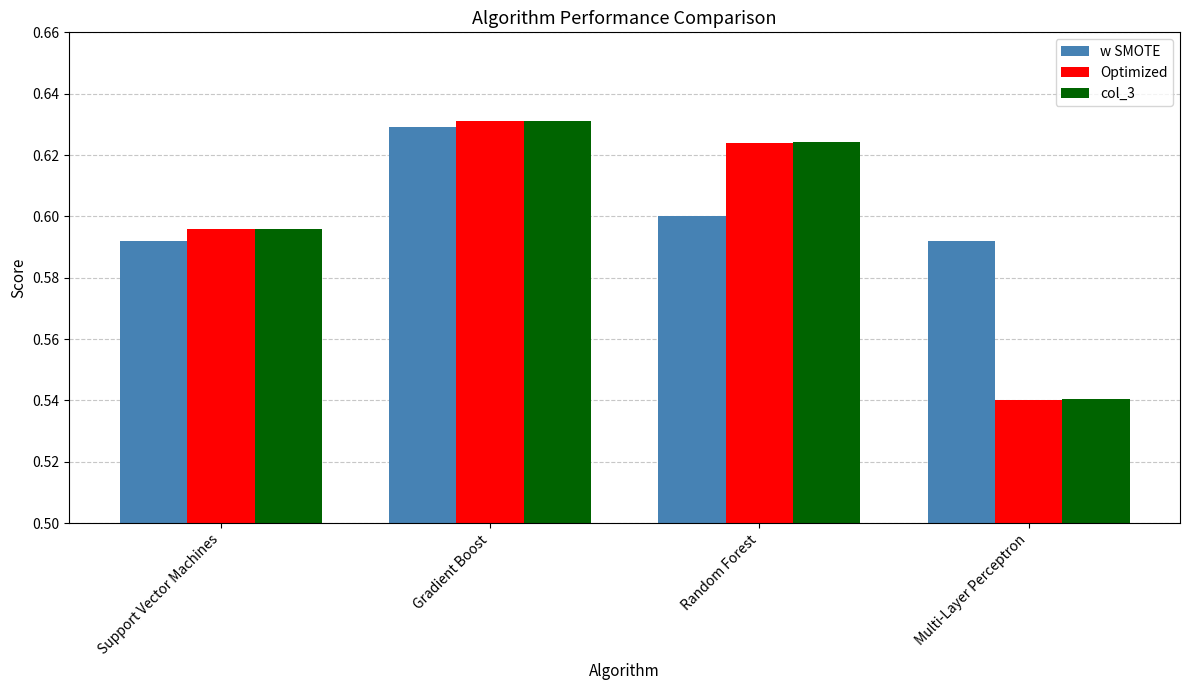

At which label does col_3 reach its minimum?

Multi-Layer Perceptron